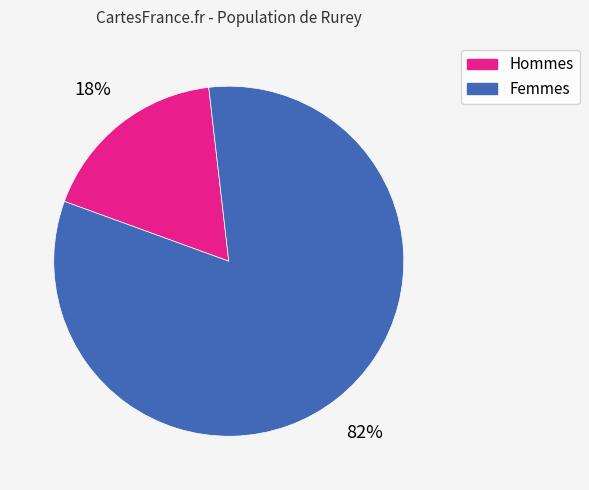

Does any single category account for the majority?

Yes